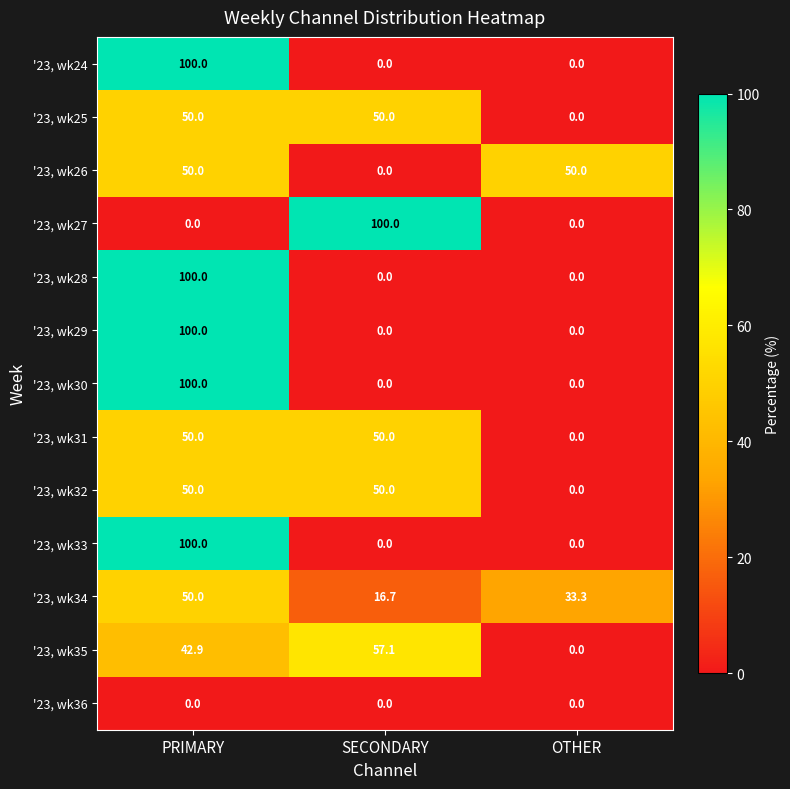

Is the value of '23, wk26 at OTHER greater than the value of '23, wk24 at PRIMARY?

No